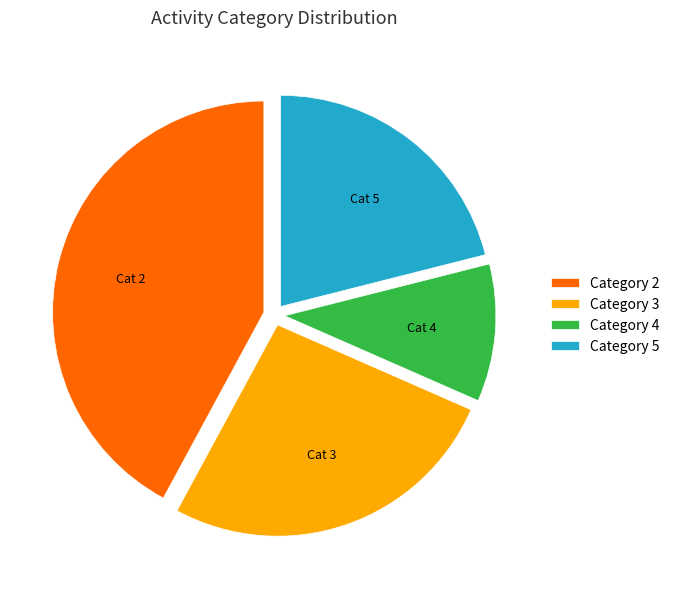

Rank the categories by value from lowest to highest.

Category 4, Category 5, Category 3, Category 2